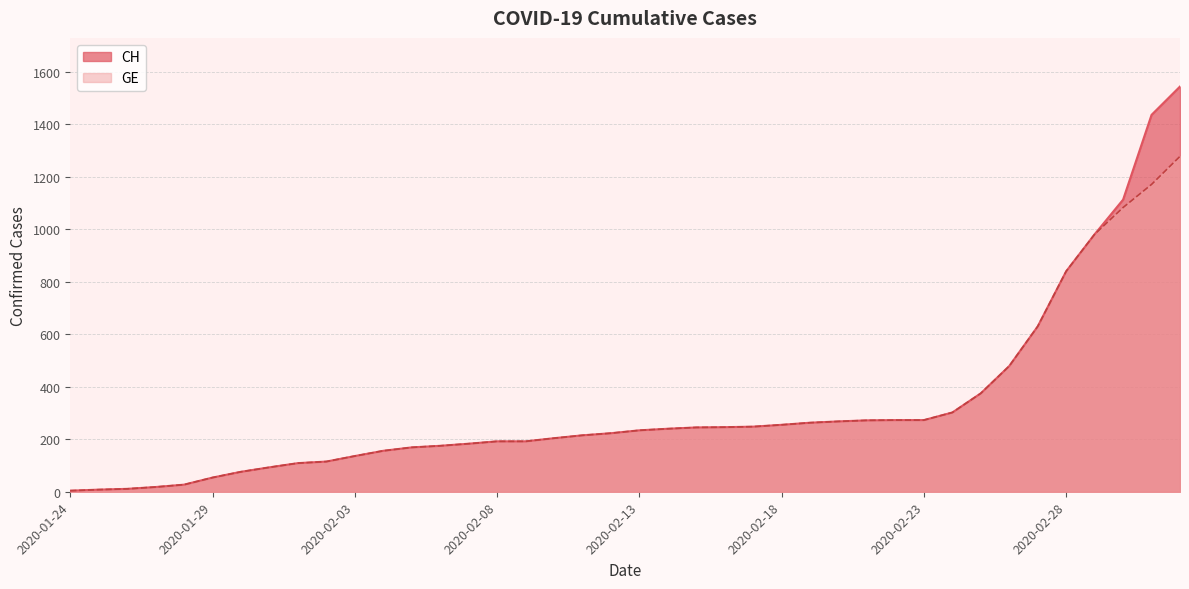

What is the sum of the CH values at 2020-02-27 and 2020-02-12?

853